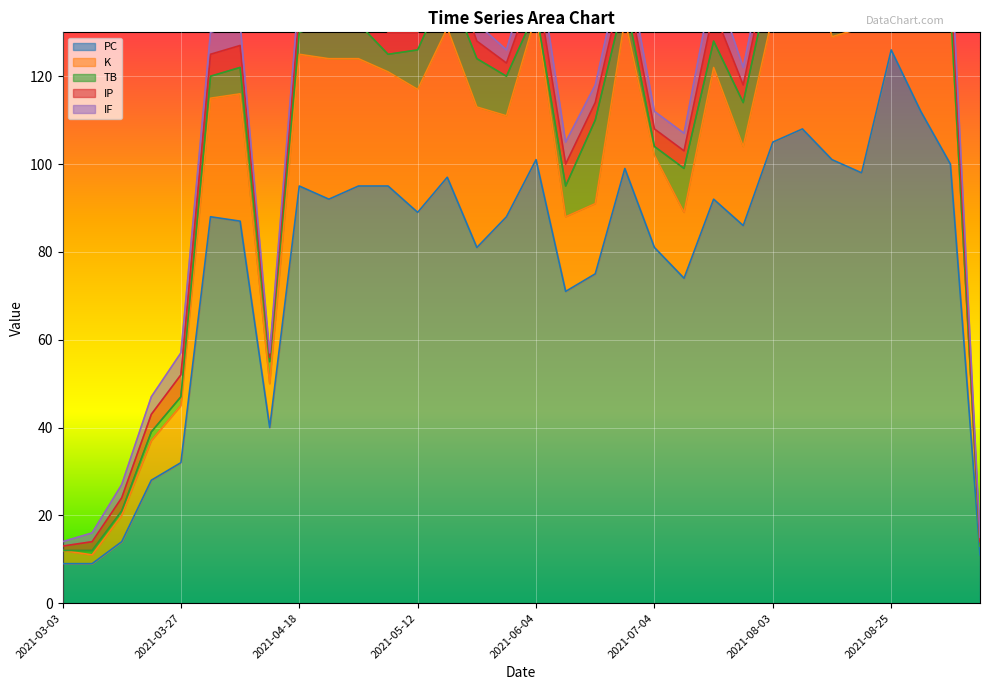

List the labels in order of IP value, largest first.

2021-08-25, 2021-06-04, 2021-07-22, 2021-08-08, 2021-08-31, 2021-09-07, 2021-04-24, 2021-05-18, 2021-03-27, 2021-04-02, 2021-04-07, 2021-04-18, 2021-05-01, 2021-05-07, 2021-06-11, 2021-06-22, 2021-08-03, 2021-08-13, 2021-08-20, 2021-03-21, 2021-05-12, 2021-05-24, 2021-06-16, 2021-07-04, 2021-07-17, 2021-07-28, 2021-03-15, 2021-05-30, 2021-03-09, 2021-03-03, 2021-04-13, 2021-09-12